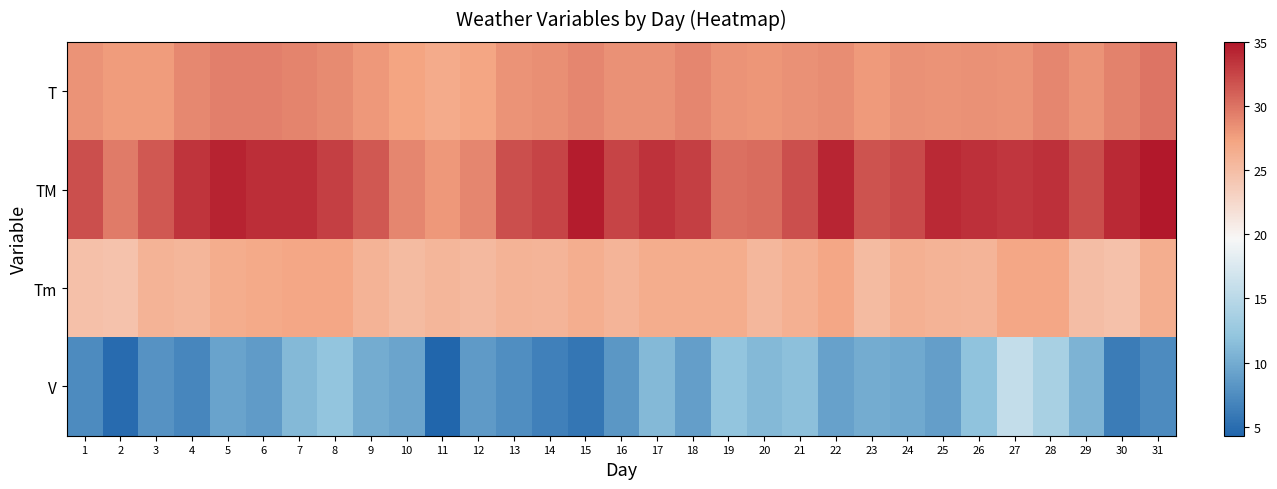

At 22, list the series in order from smallest to largest.

V, Tm, T, TM